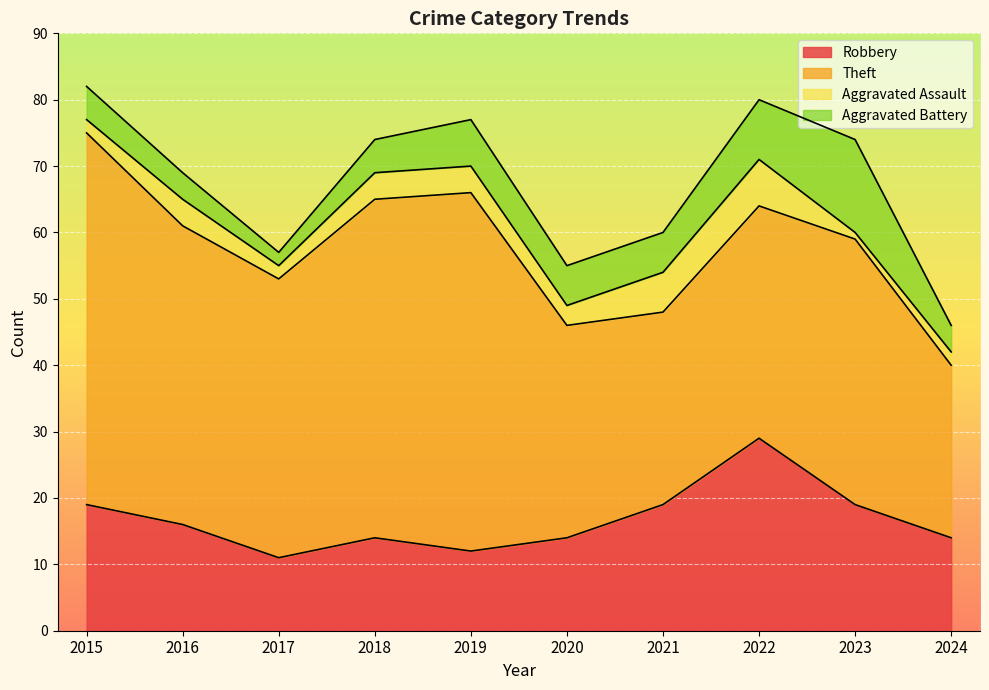

What is the sum of all Robbery values?

167